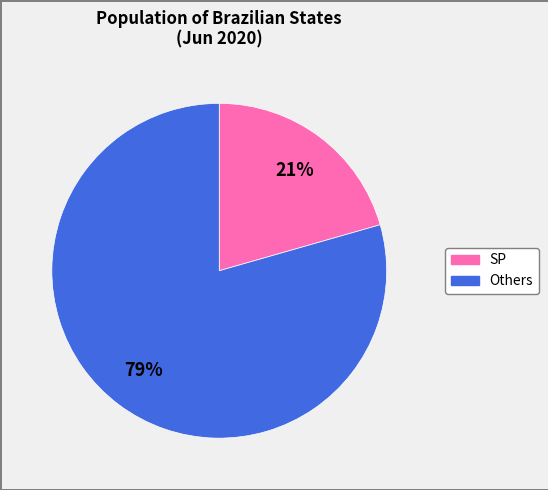

To the nearest percent, what is the average slice percentage?

50%